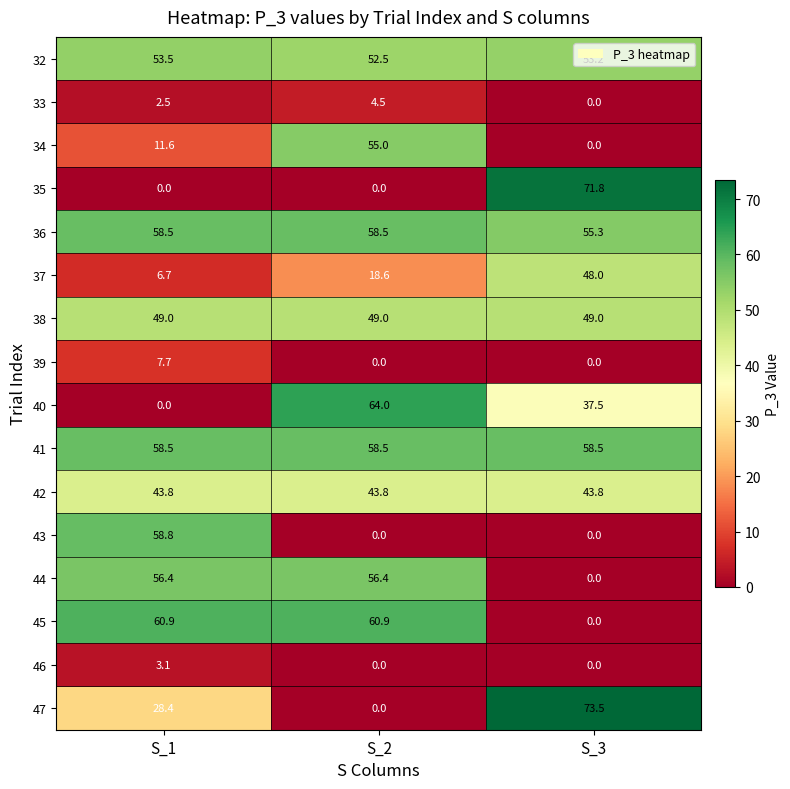

What is the difference between the 47 values at S_3 and S_1?

45.1